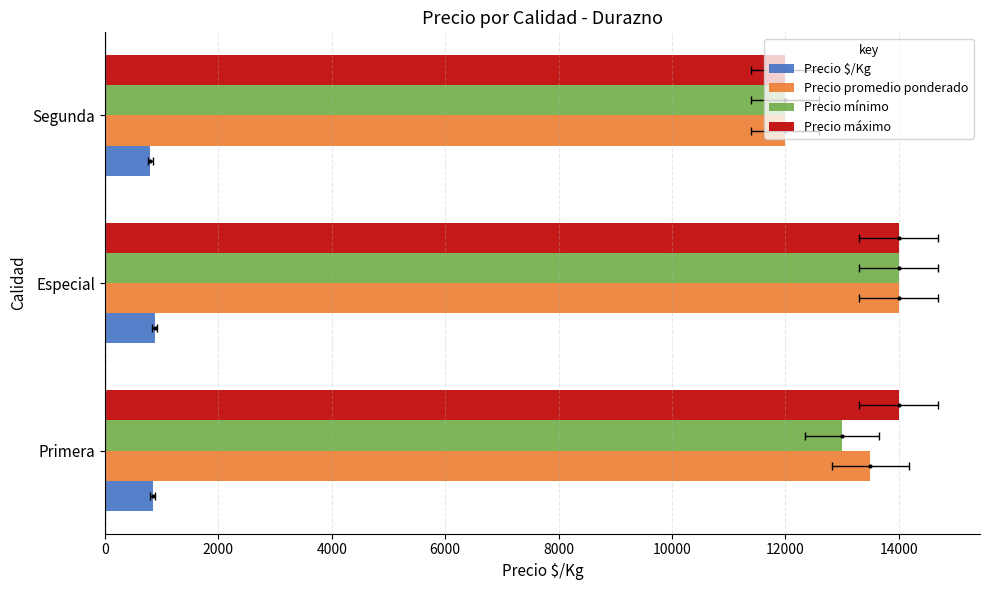

Rank the series at Especial from lowest to highest value.

Precio $/Kg, Precio promedio ponderado, Precio mínimo, Precio máximo